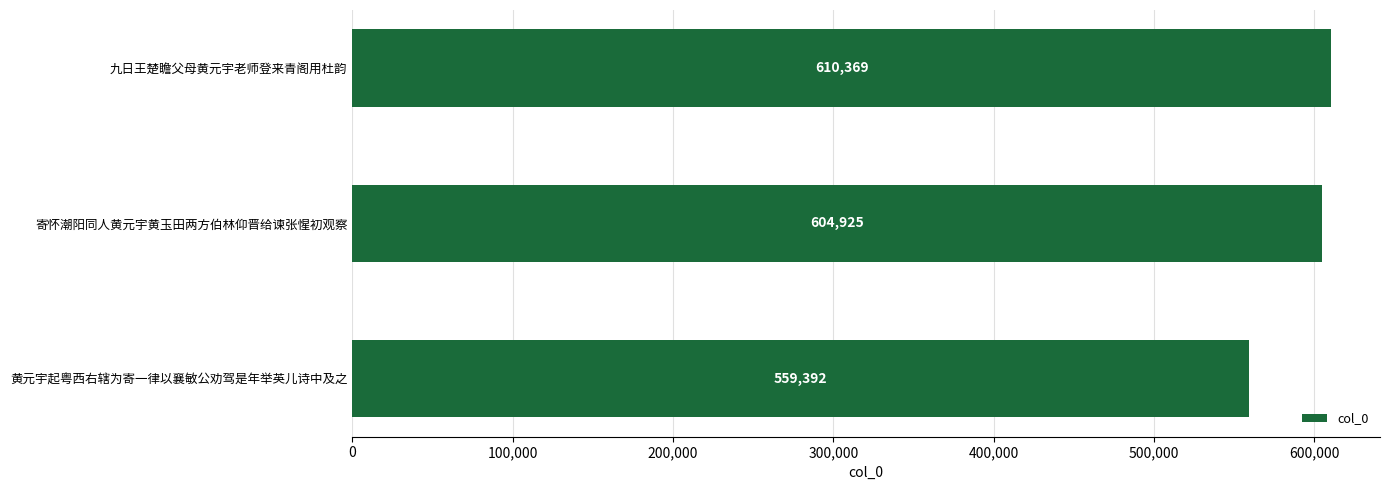

What is the difference between the maximum and minimum values?

50977